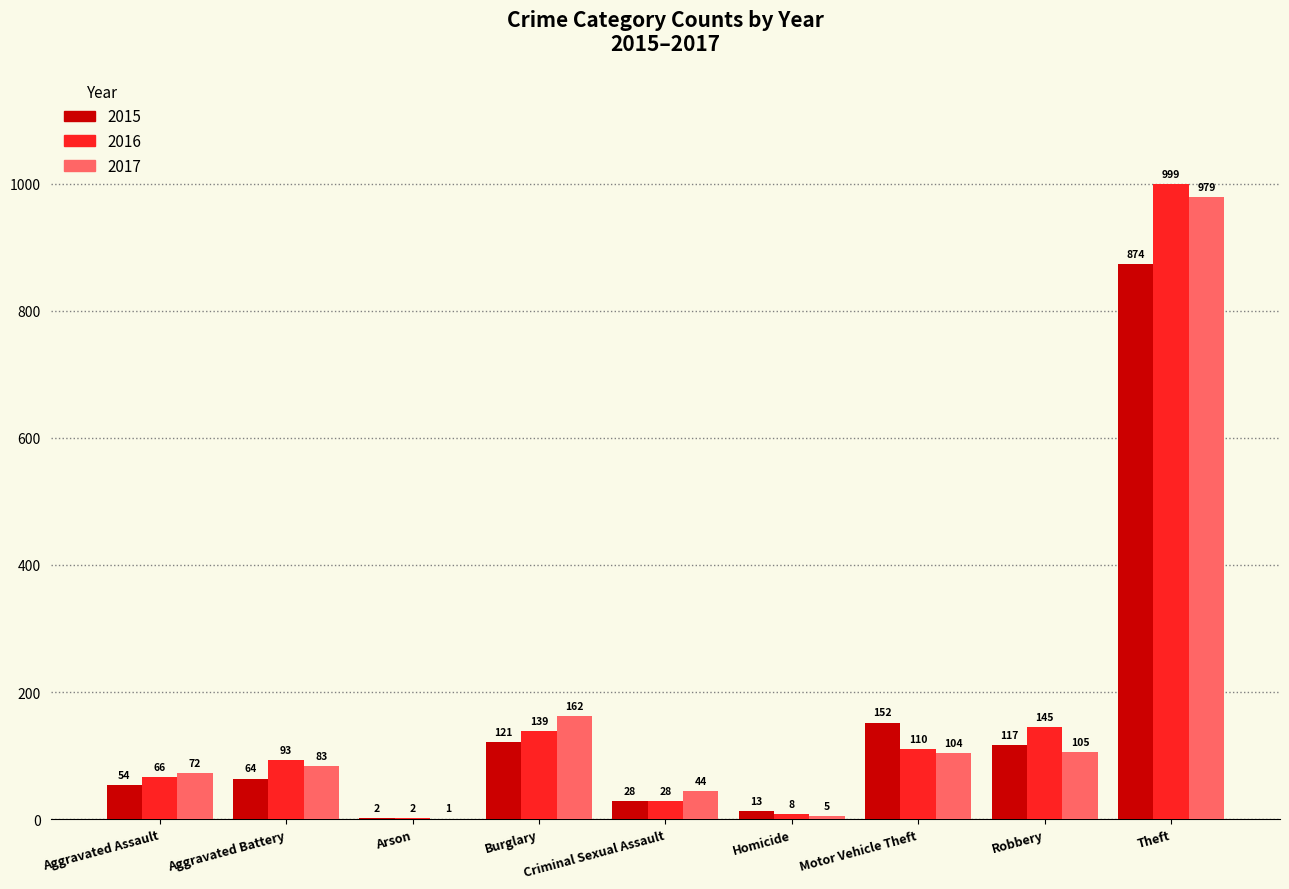

What is the average value of the 2015 series?

158